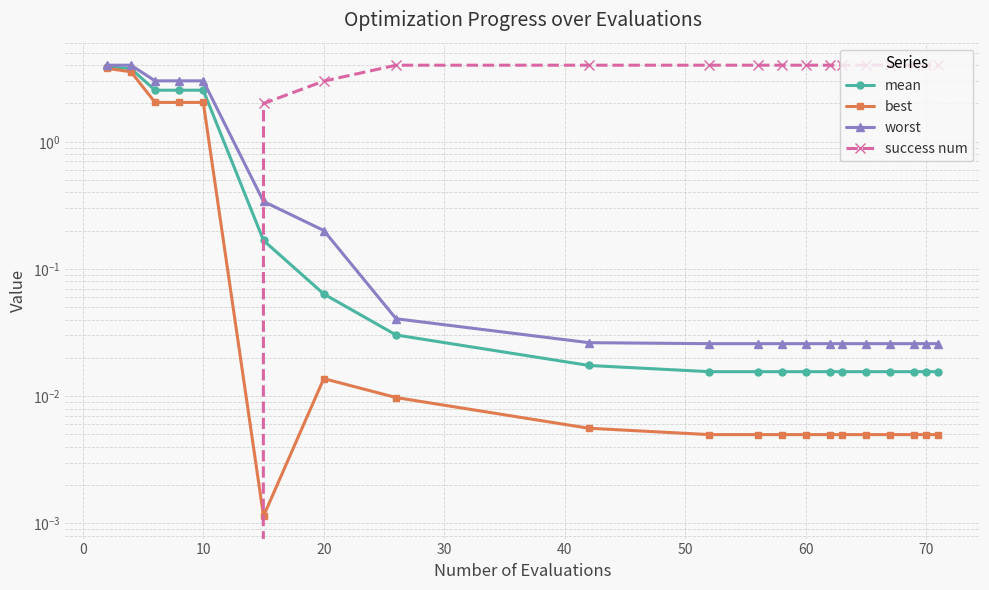

What is the average value of the best series?

0.7